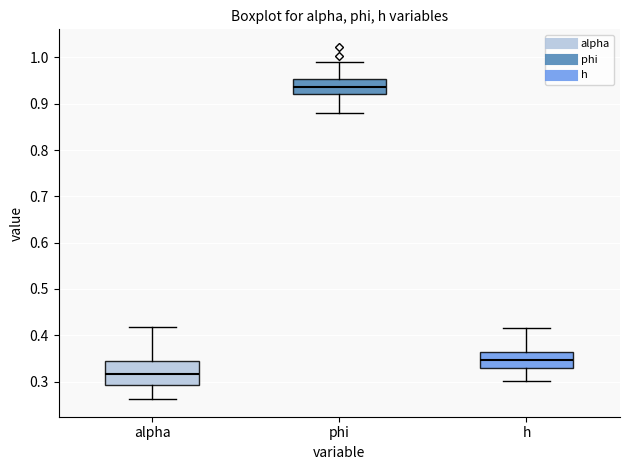

Which box is the tallest, from its lower edge to its upper edge?

alpha